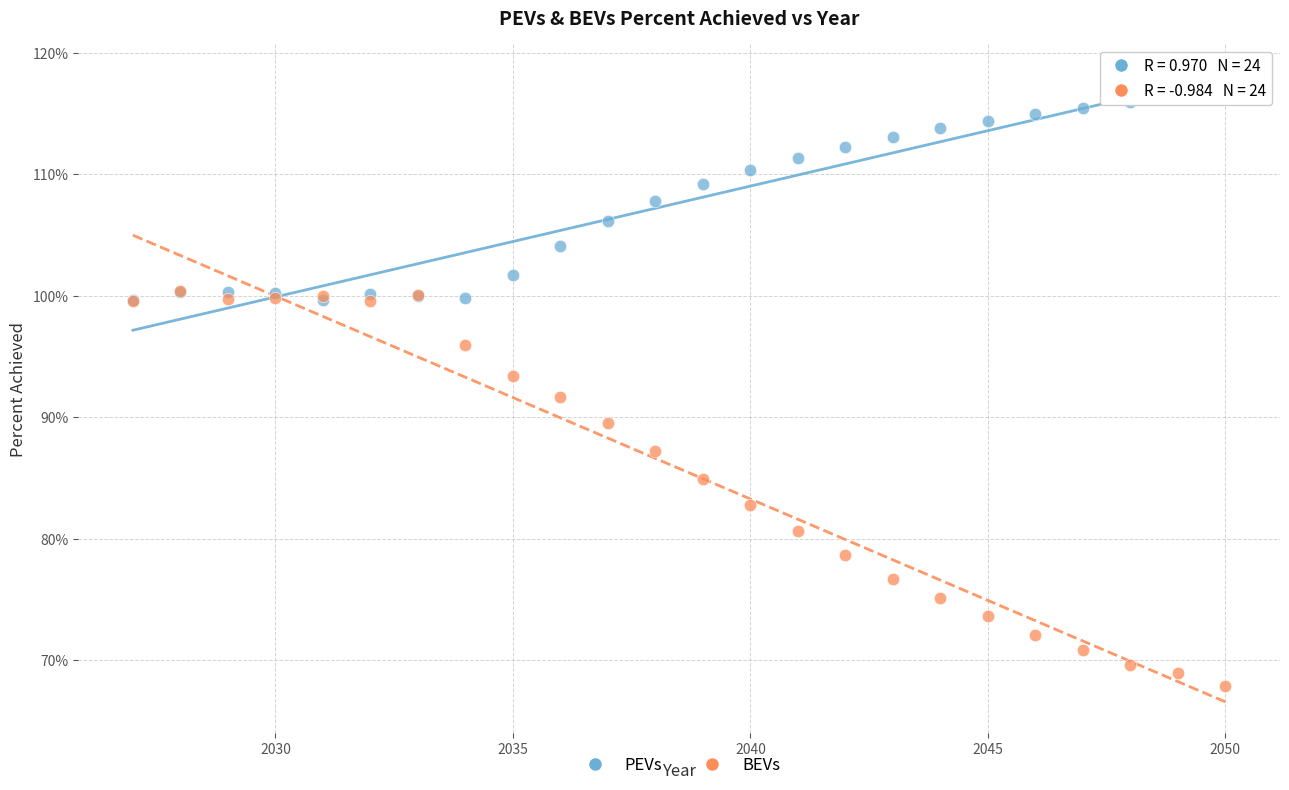

Which series reaches the minimum Y coordinate?

BEVs